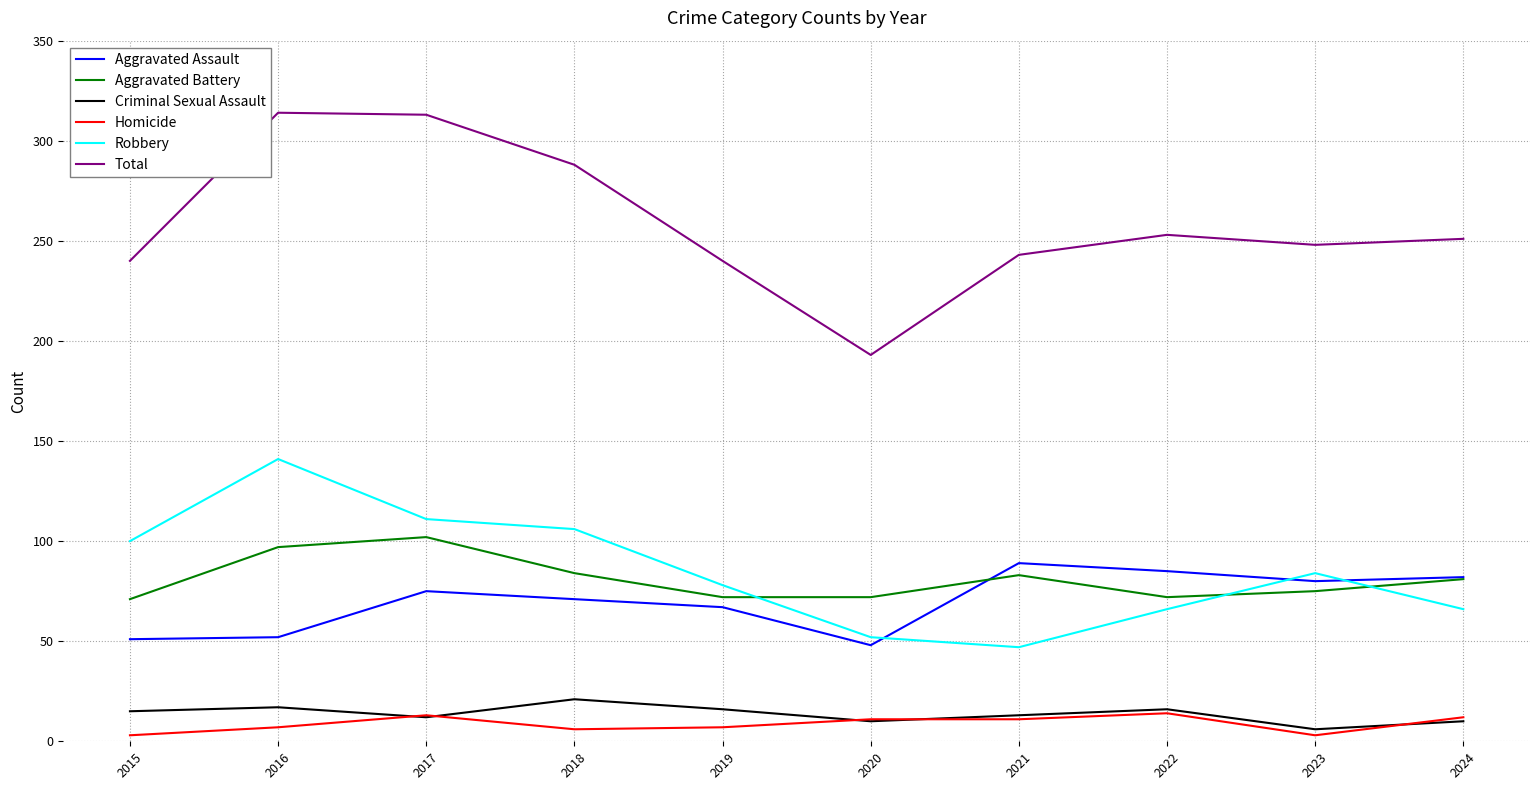

What is the sum of all Criminal Sexual Assault values?

136